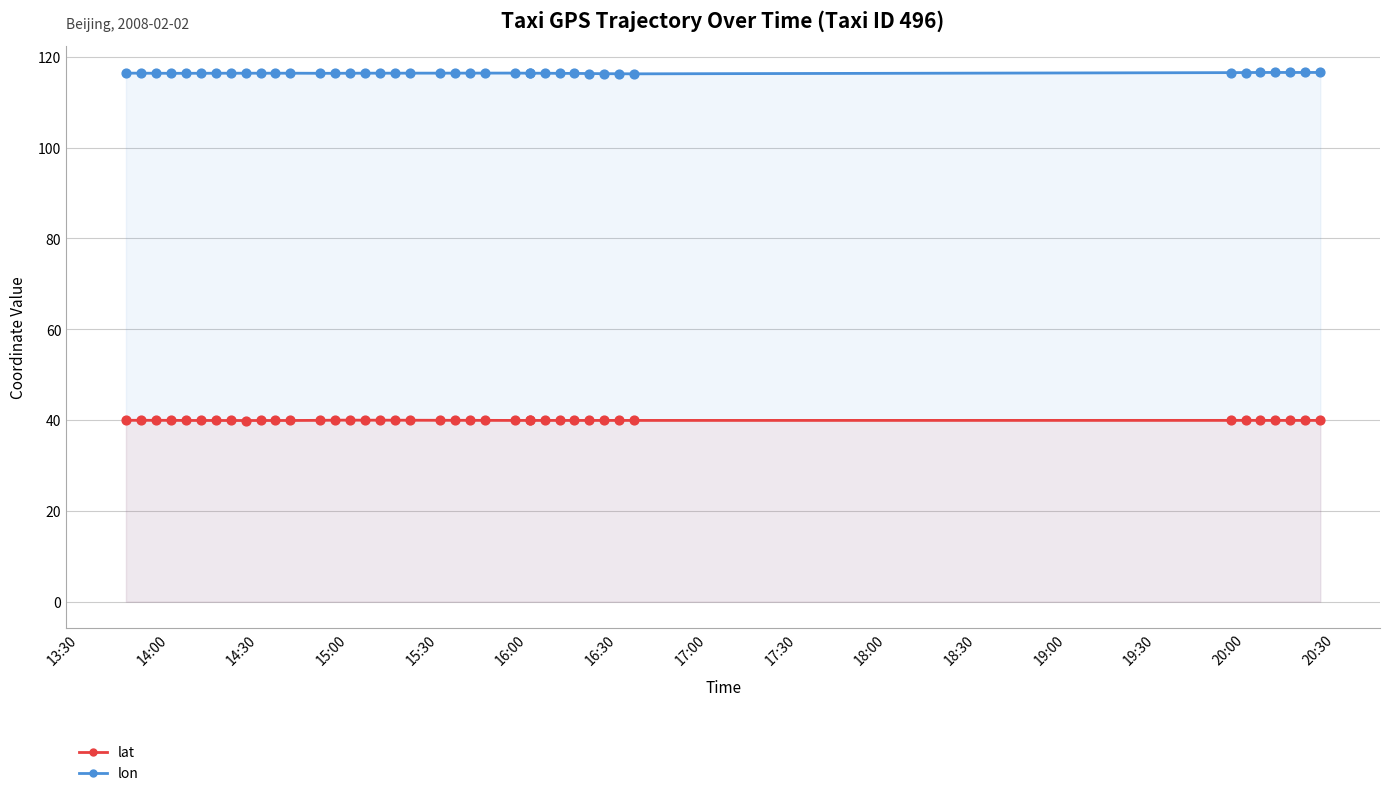

Which series reaches the minimum Y coordinate?

lat